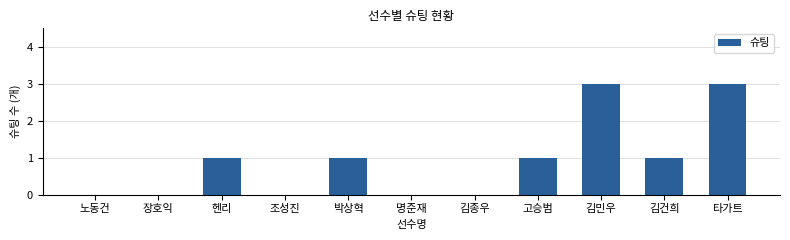

The value at 고승범 is 1. True or false?

True